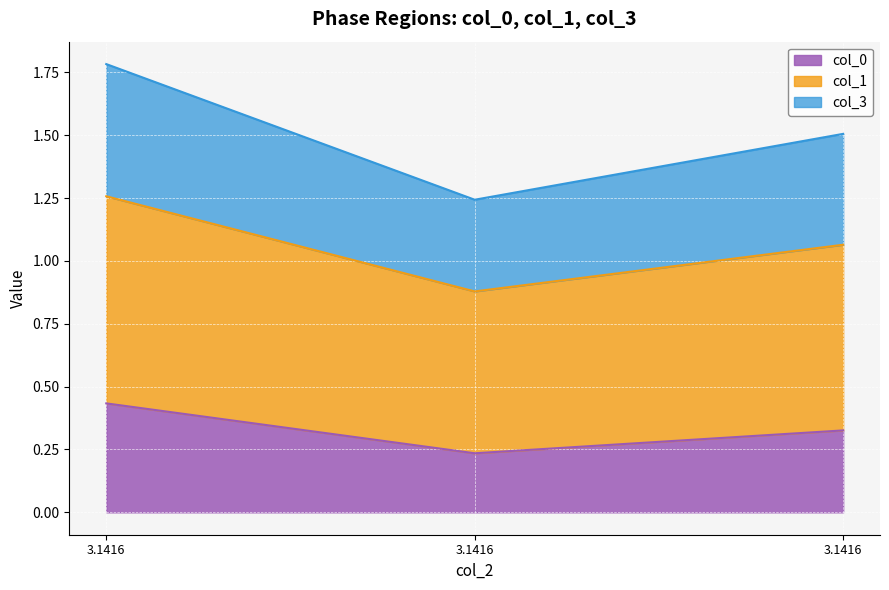

Rank the series by their maximum value, from highest to lowest.

col_3, col_1, col_0